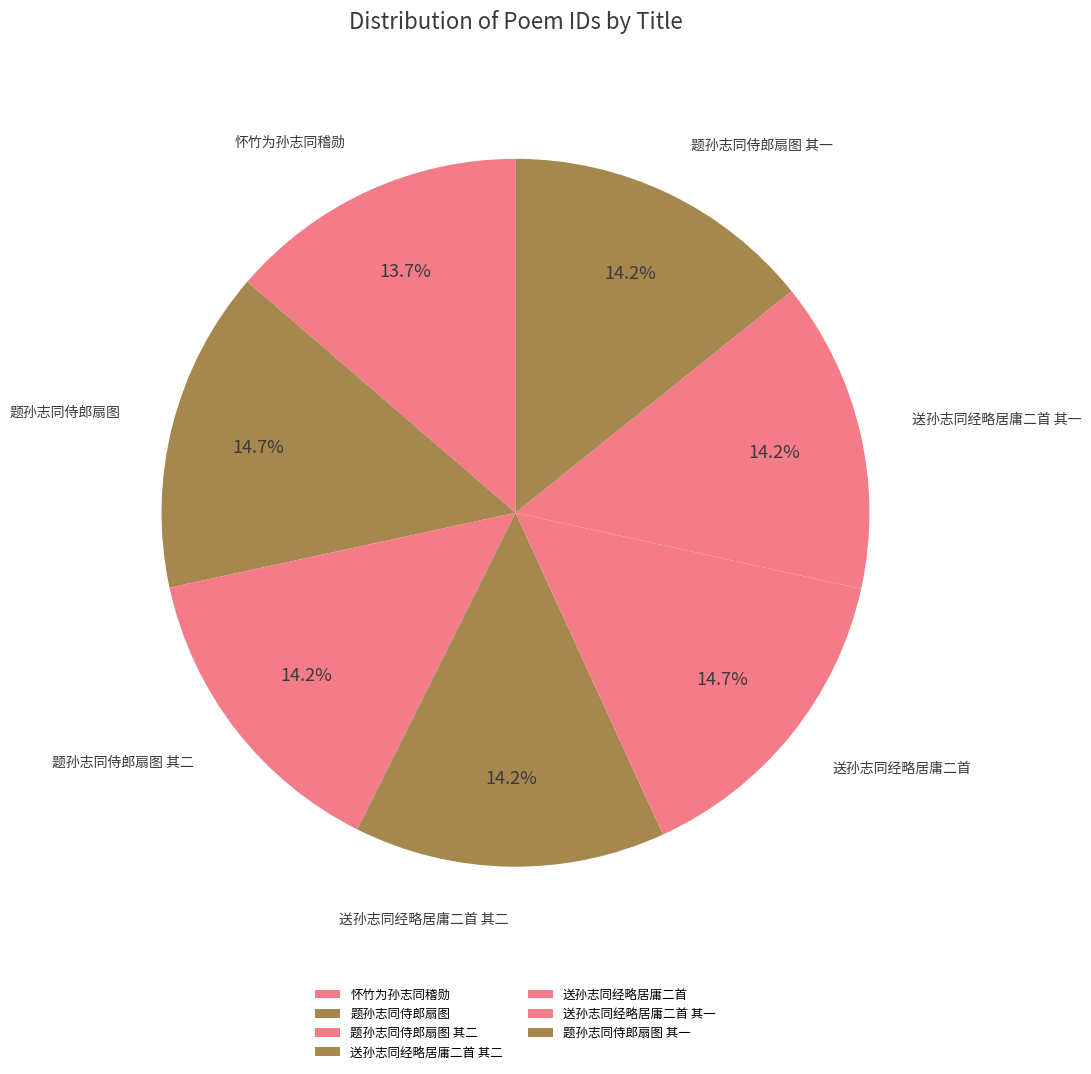

How many slices are in this pie chart?

7